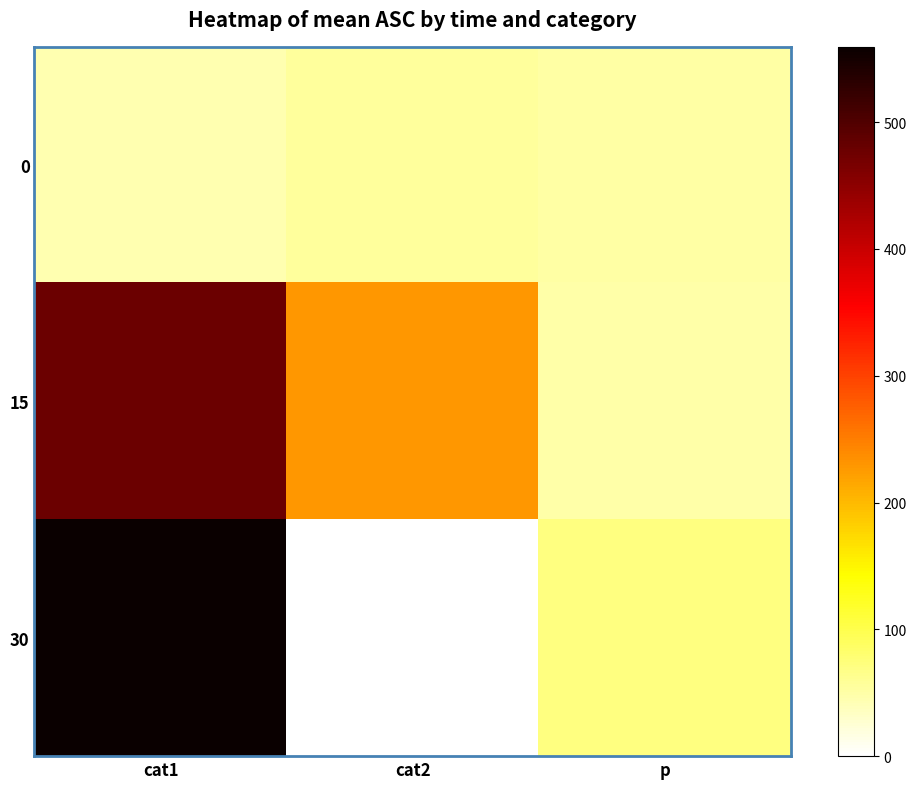

Which series has the widest spread of values?

30